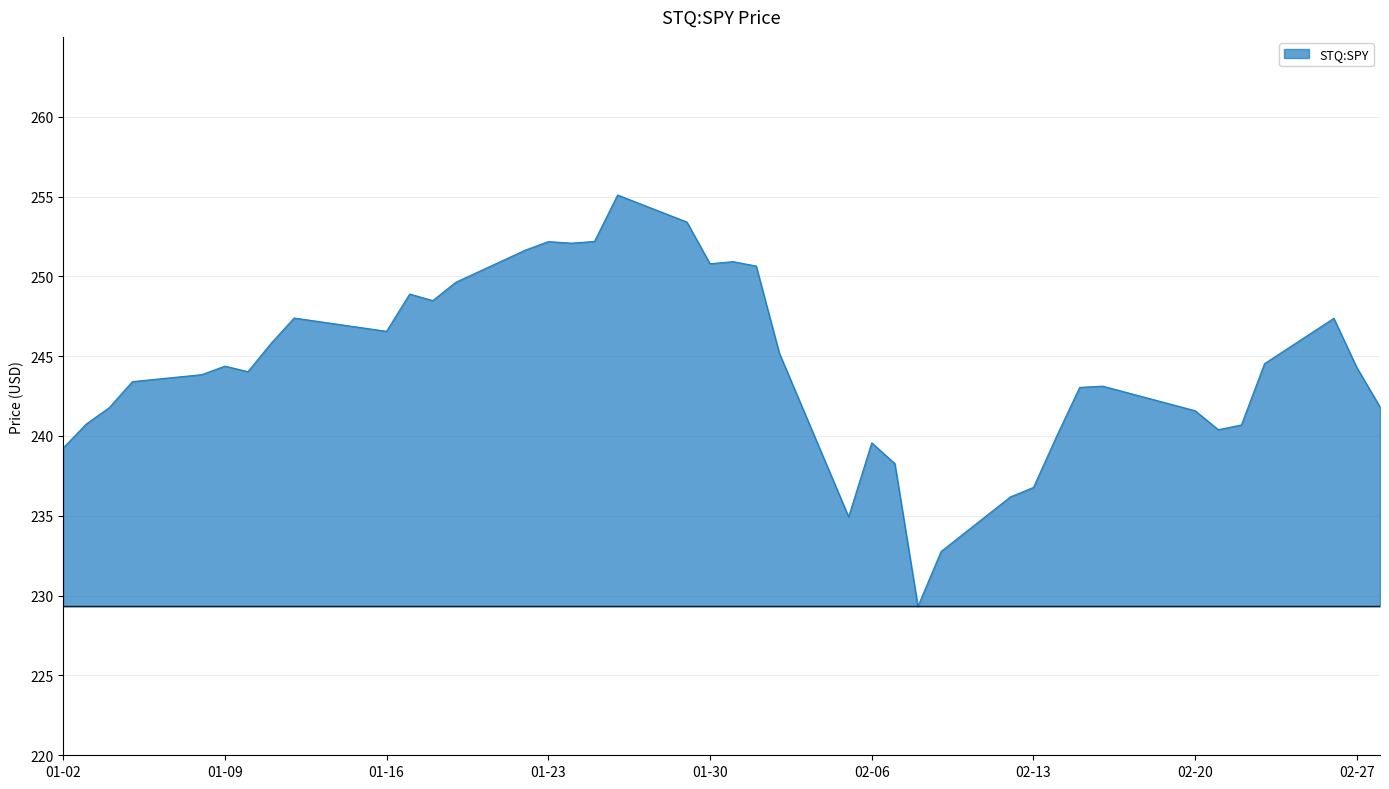

What is the difference between the maximum and minimum values?

25.8